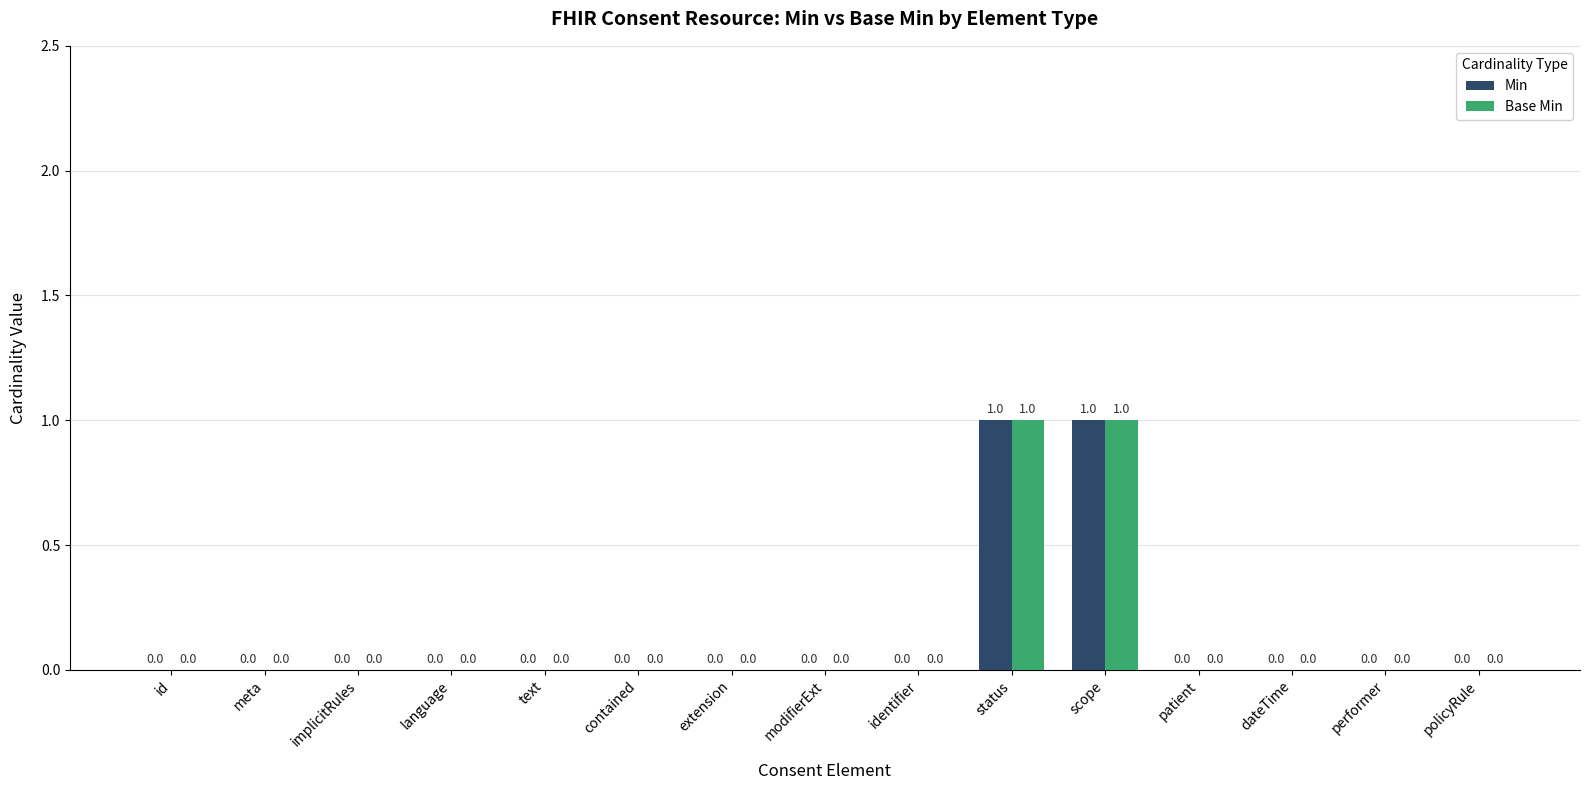

Reading left to right, list all the values displayed in this chart.

Min: 0	0	0	0	0	0	0	0	0	1	1	0	0	0	0
Base Min: 0	0	0	0	0	0	0	0	0	1	1	0	0	0	0